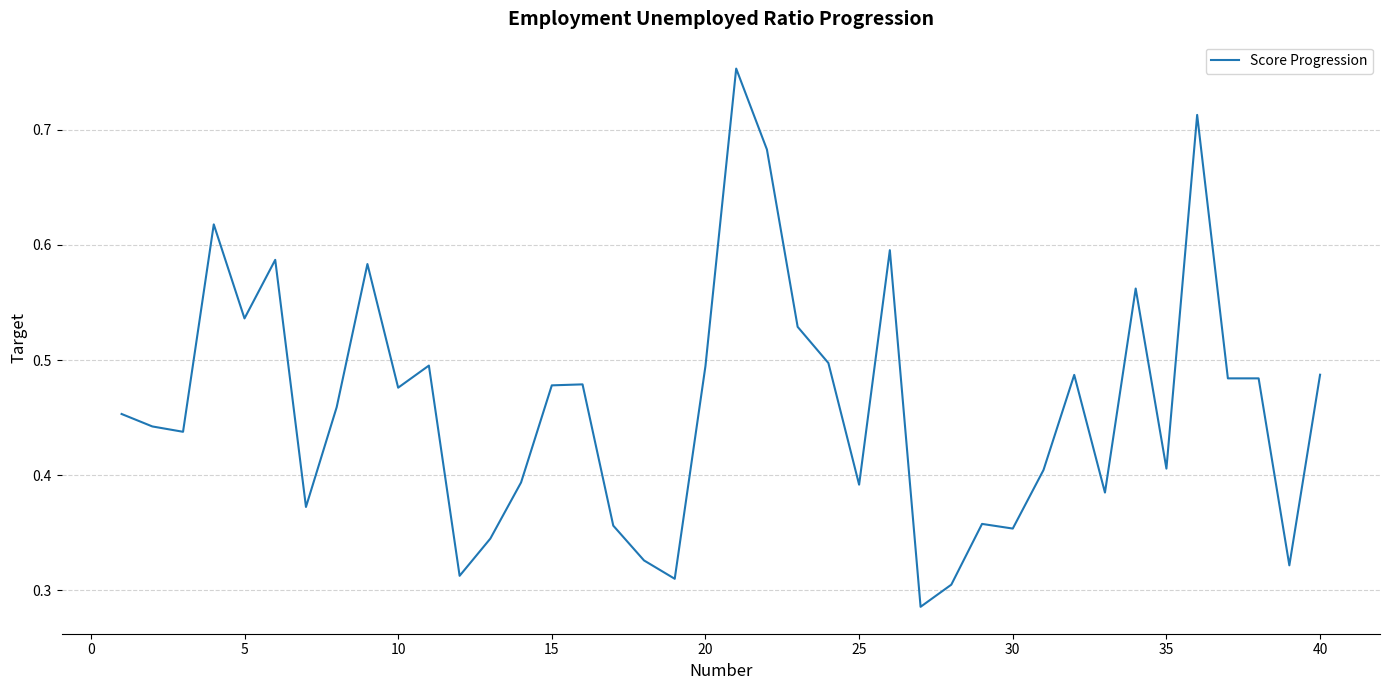

Does the chart display data point markers on the line(s)?

No